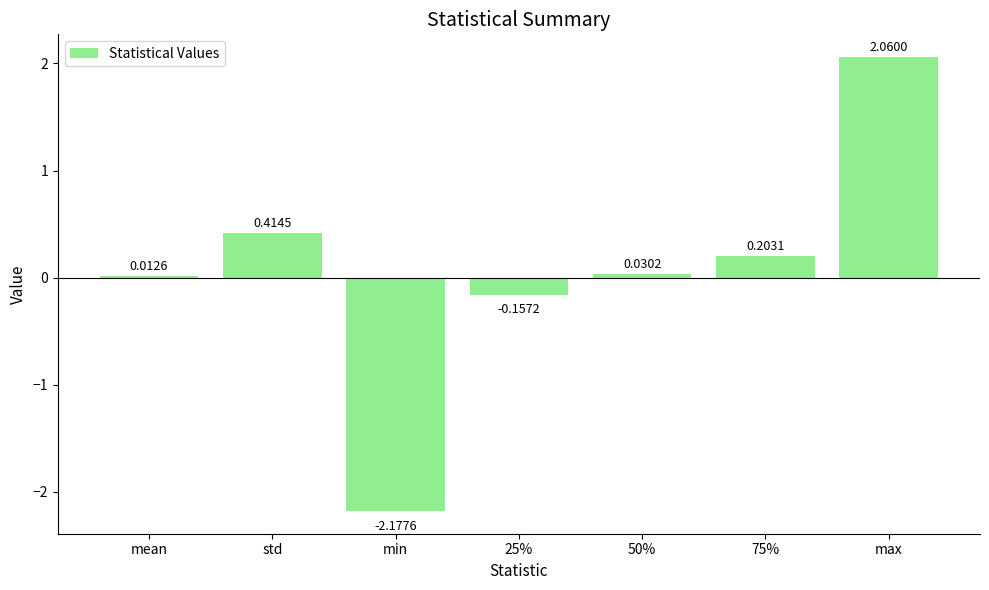

Where is the data nearest to the value 0?

mean